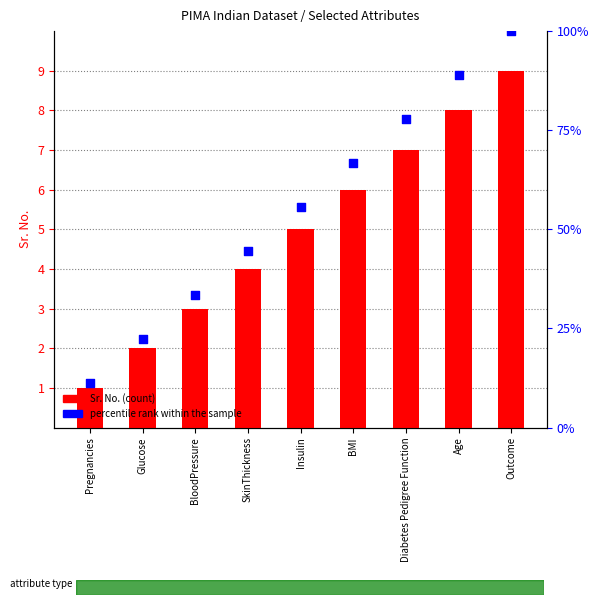

What are all the series names shown in the legend?

Sr. No., percentile rank within the sample